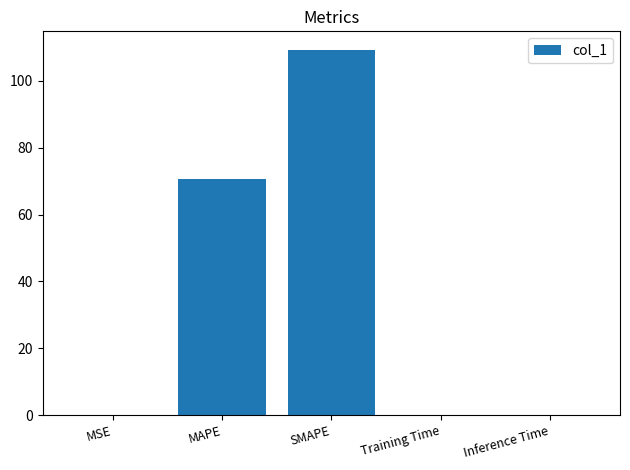

What is the greatest value displayed?

109.3